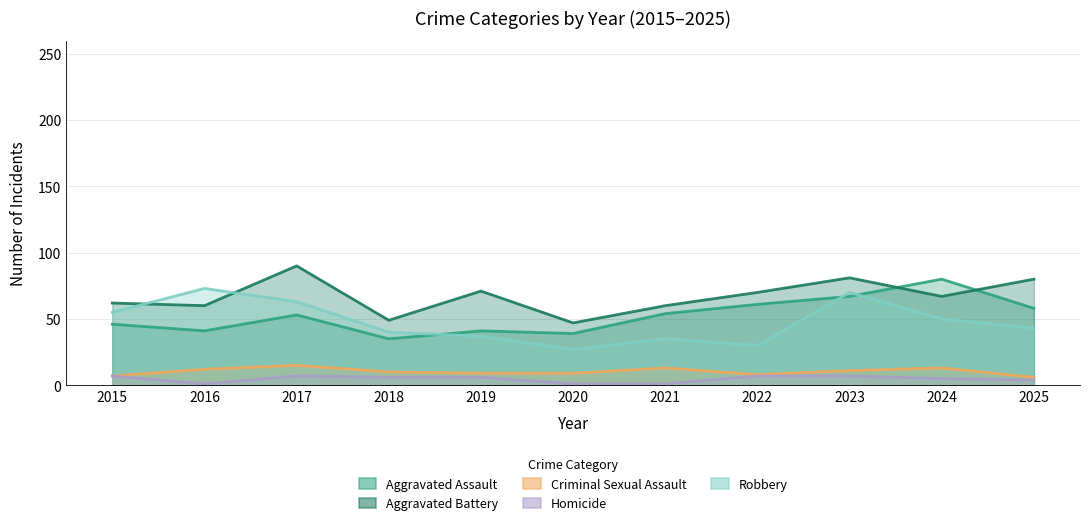

Which has a higher value, 2023 or 2018?

2023